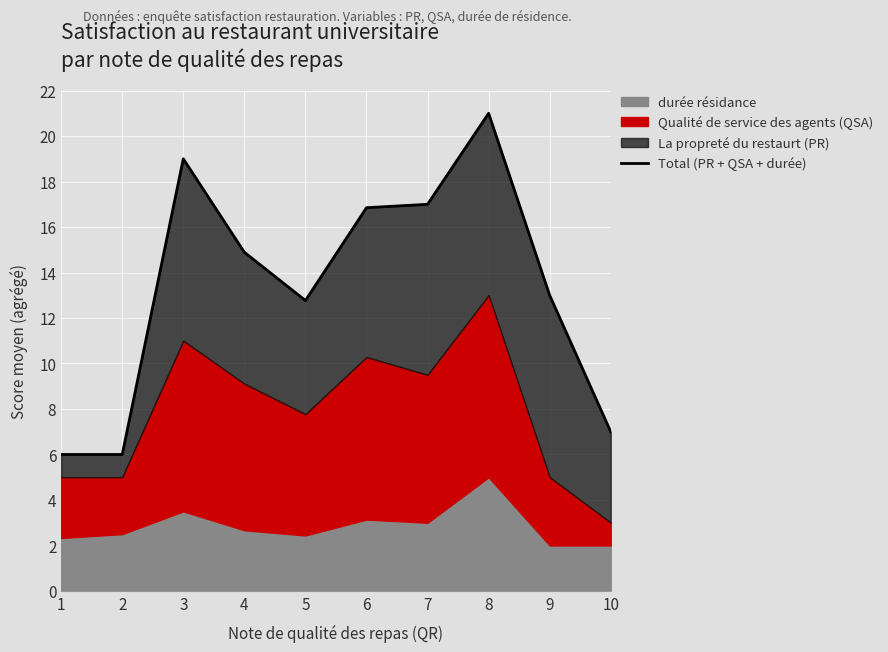

What is the change in value from 1 to 4?

+8.9